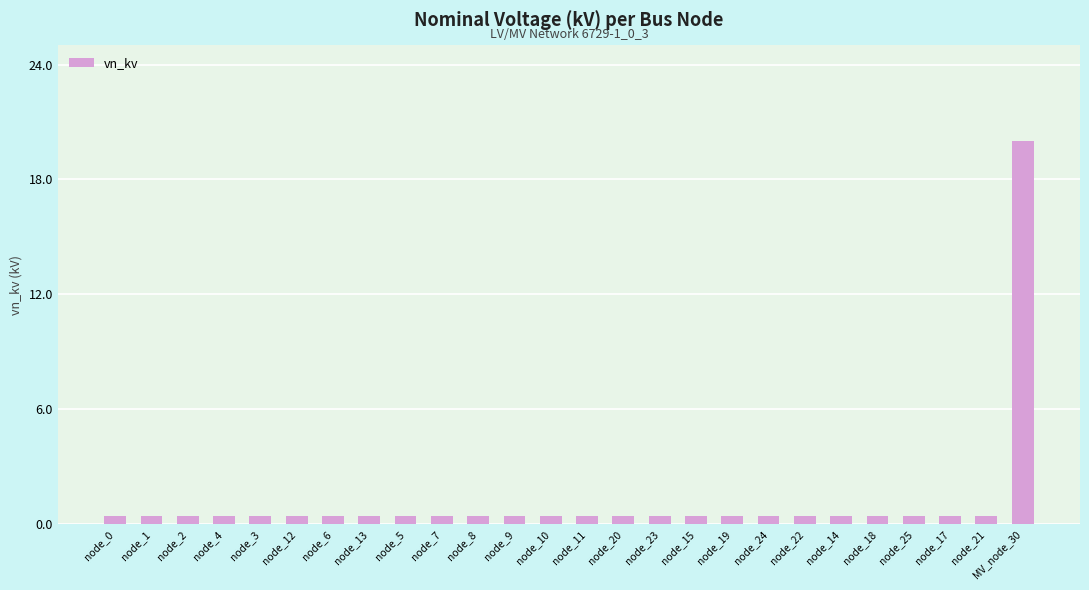

Does the chart contain stacked bars?

No